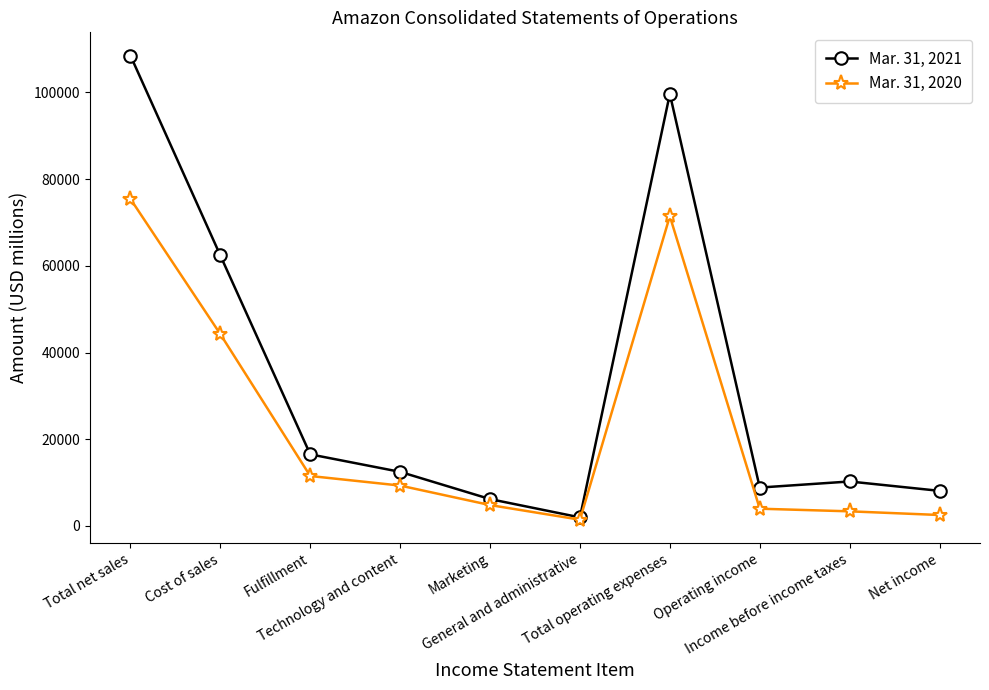

The Mar. 31, 2021 series shows 4797 at Income before income taxes. True or false?

False